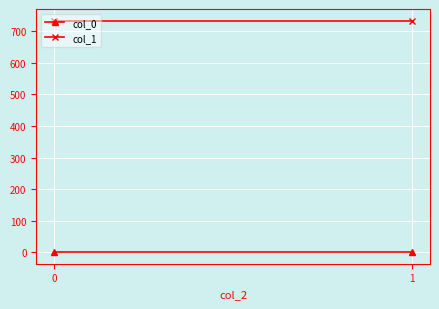

How many categories are shown in the chart?

2